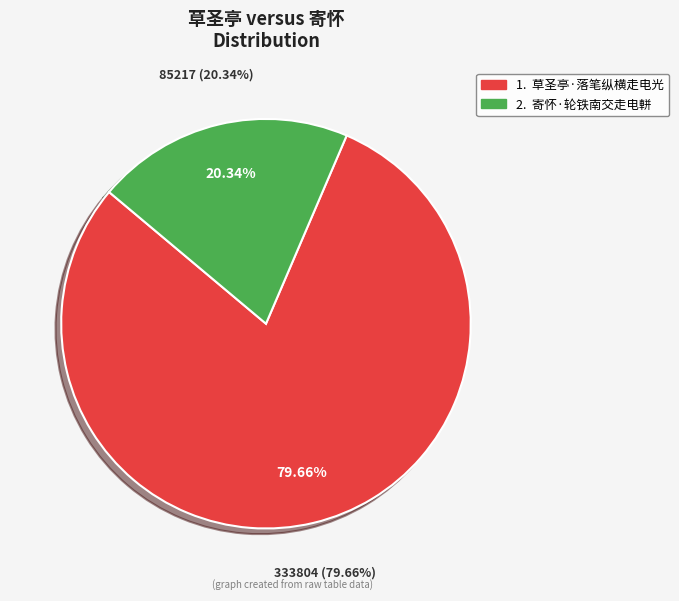

What is the ratio of the value at 草圣亭·落笔纵横走电光 to the value at 寄怀·轮铁南交走电軿?

3.9